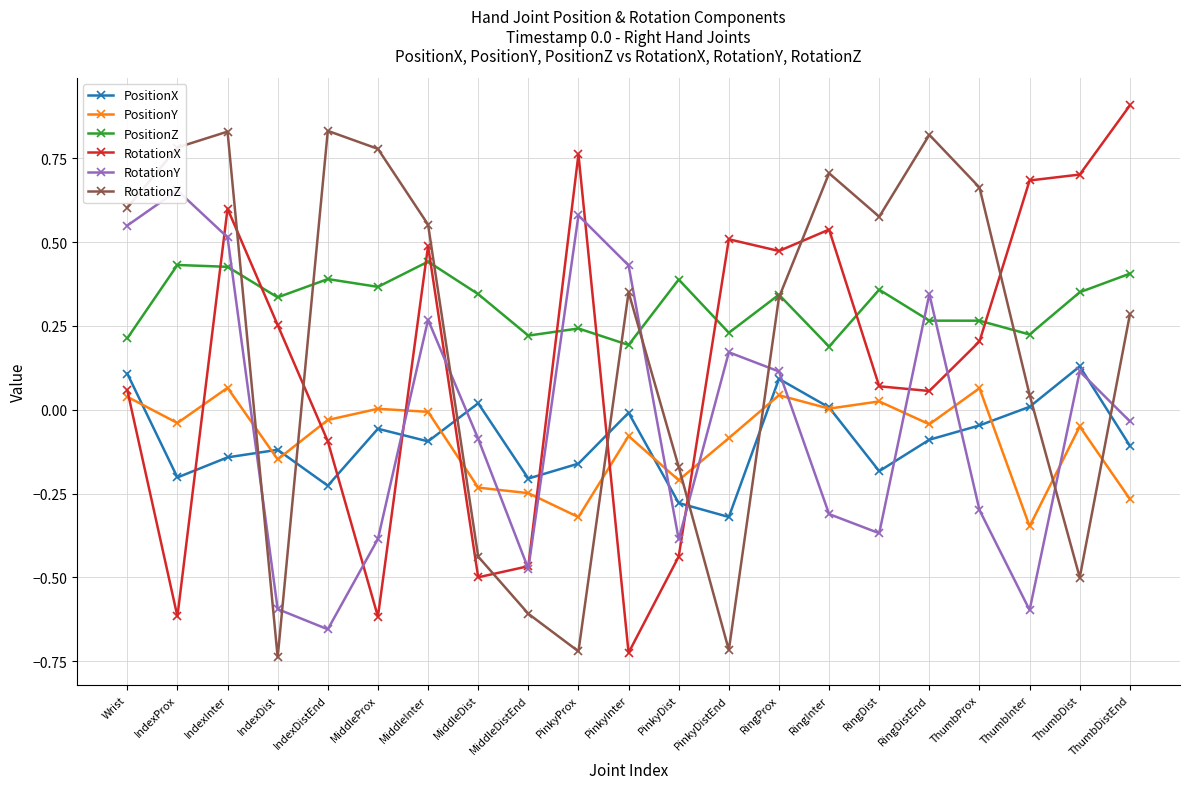

What is the difference between the second highest and second lowest values in the RotationY series?

1.2